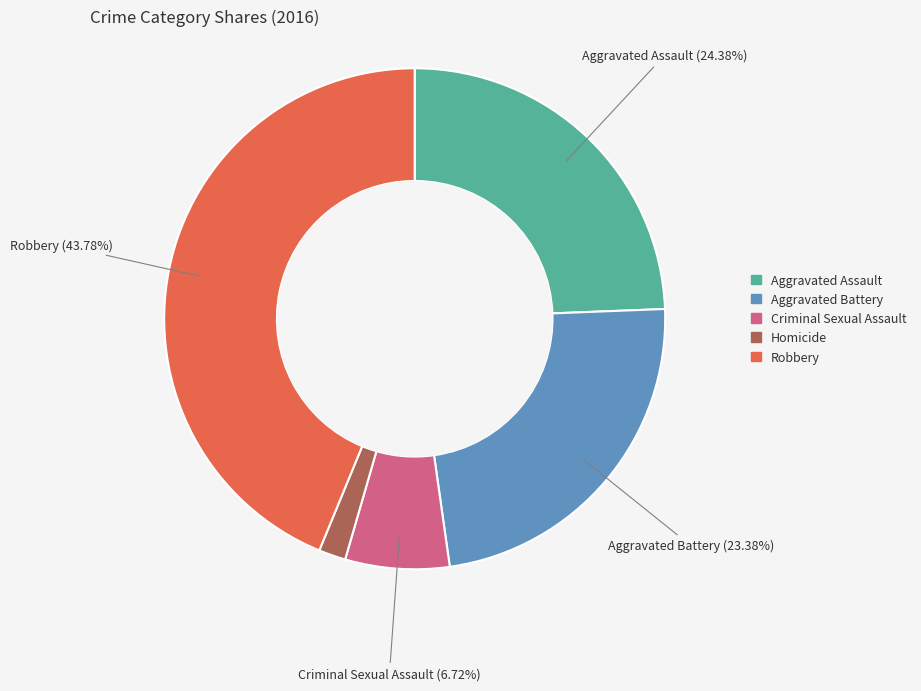

What percentage do Robbery and Criminal Sexual Assault together represent?

50.5%